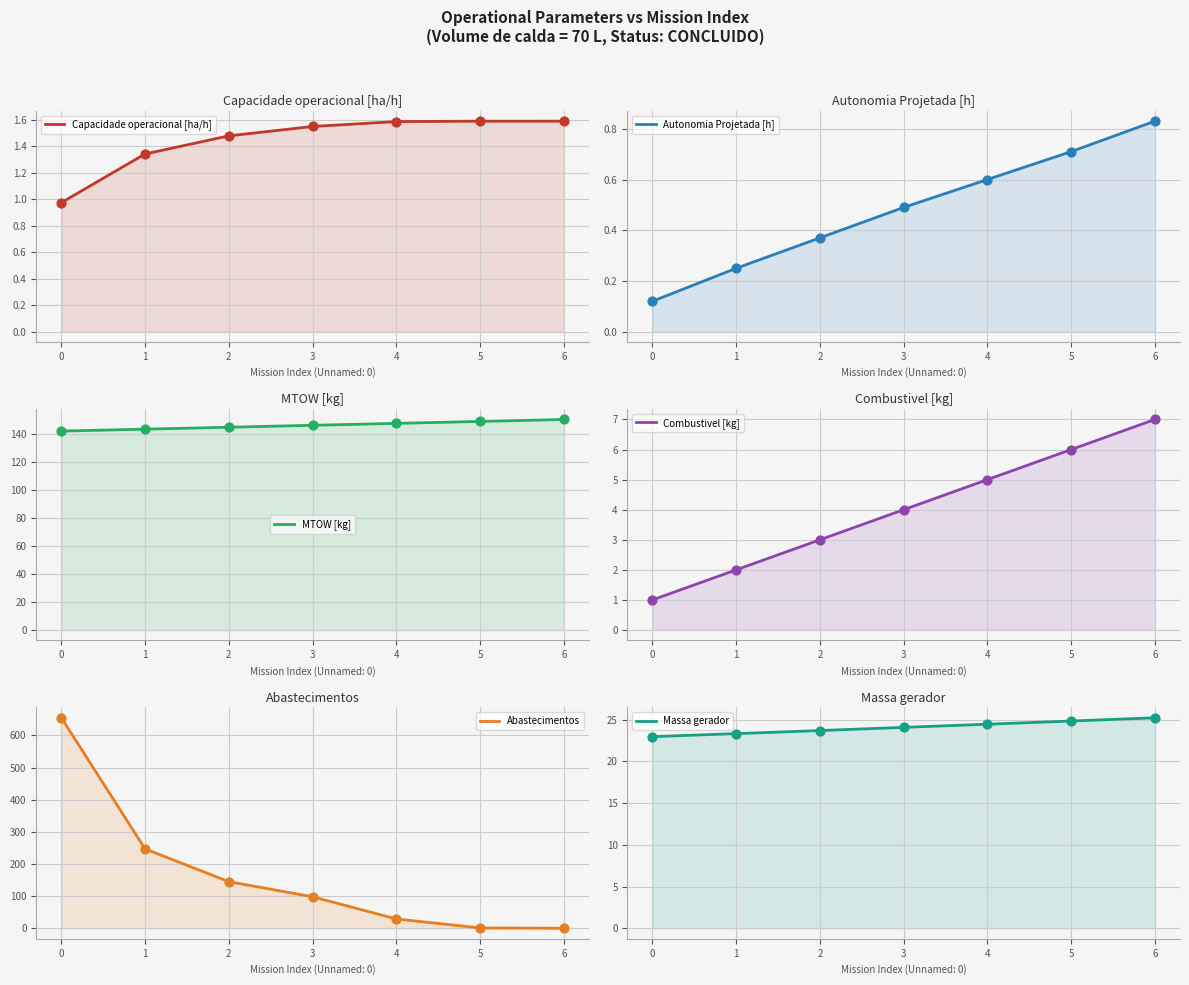

Which series reaches the maximum Y coordinate?

Abastecimentos